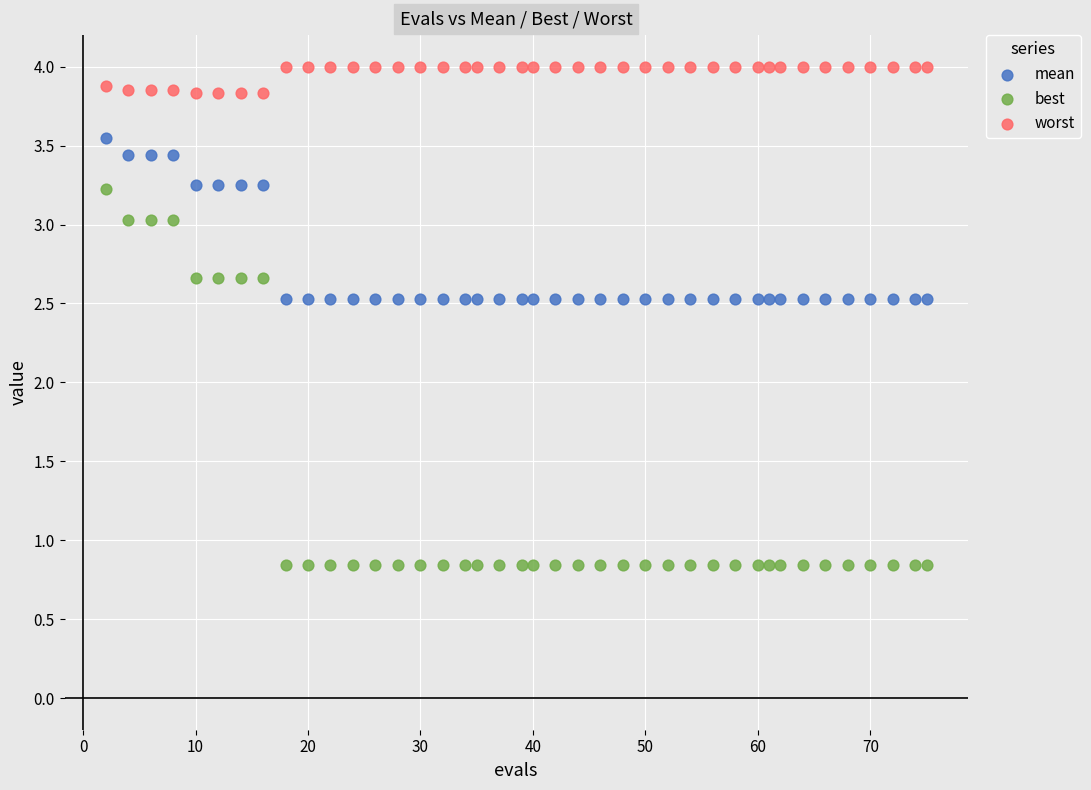

Across all data points, what is the range of X values (max minus min)?

73.0